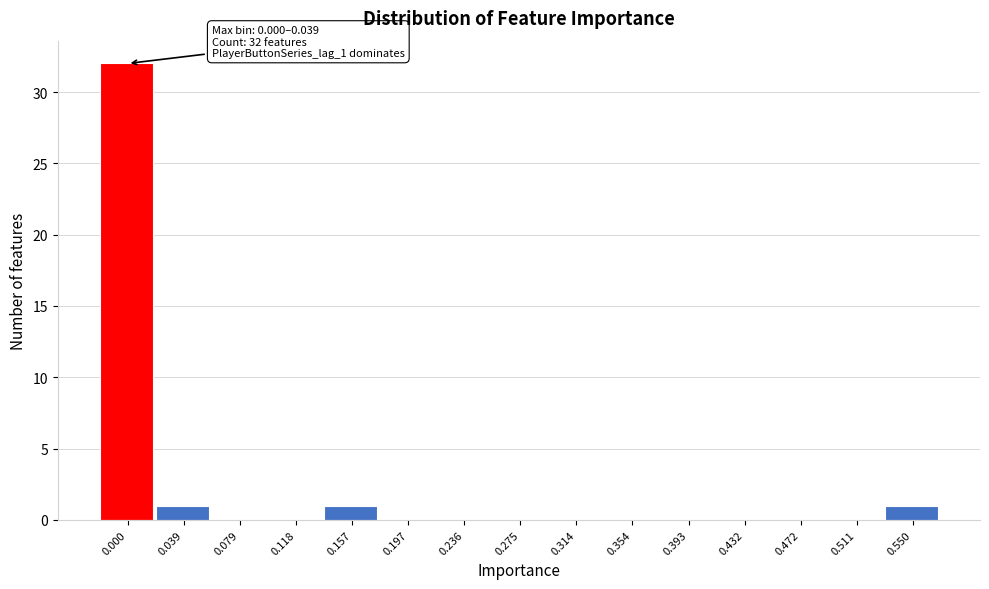

Reading left to right, transcribe all the data shown in this chart.

0.000=32	0.039=1	0.079=0	0.118=0	0.157=1	0.197=0	0.236=0	0.275=0	0.314=0	0.354=0	0.393=0	0.432=0	0.472=0	0.511=0	0.550=1